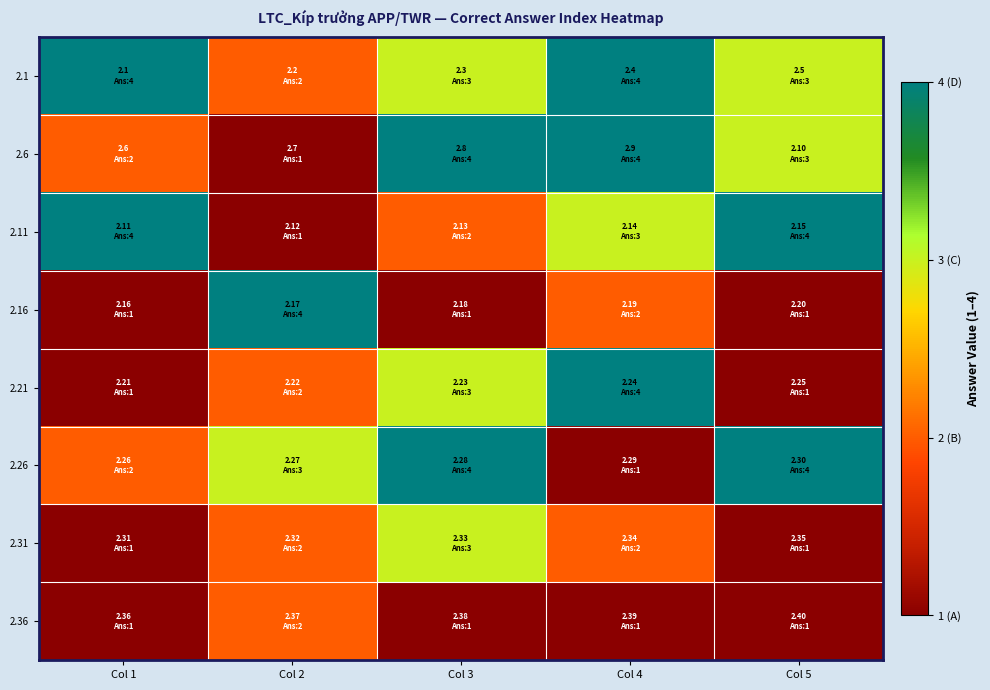

What is the difference between the highest and lowest values at Col 5?

3